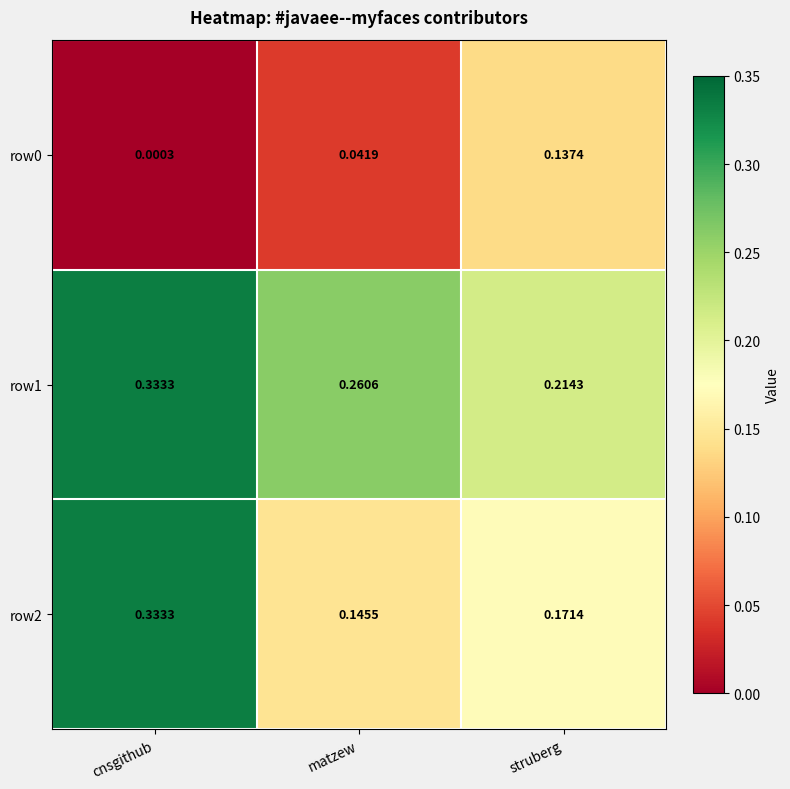

Is the value of row0 at cnsgithub greater than the value of row1 at matzew?

No